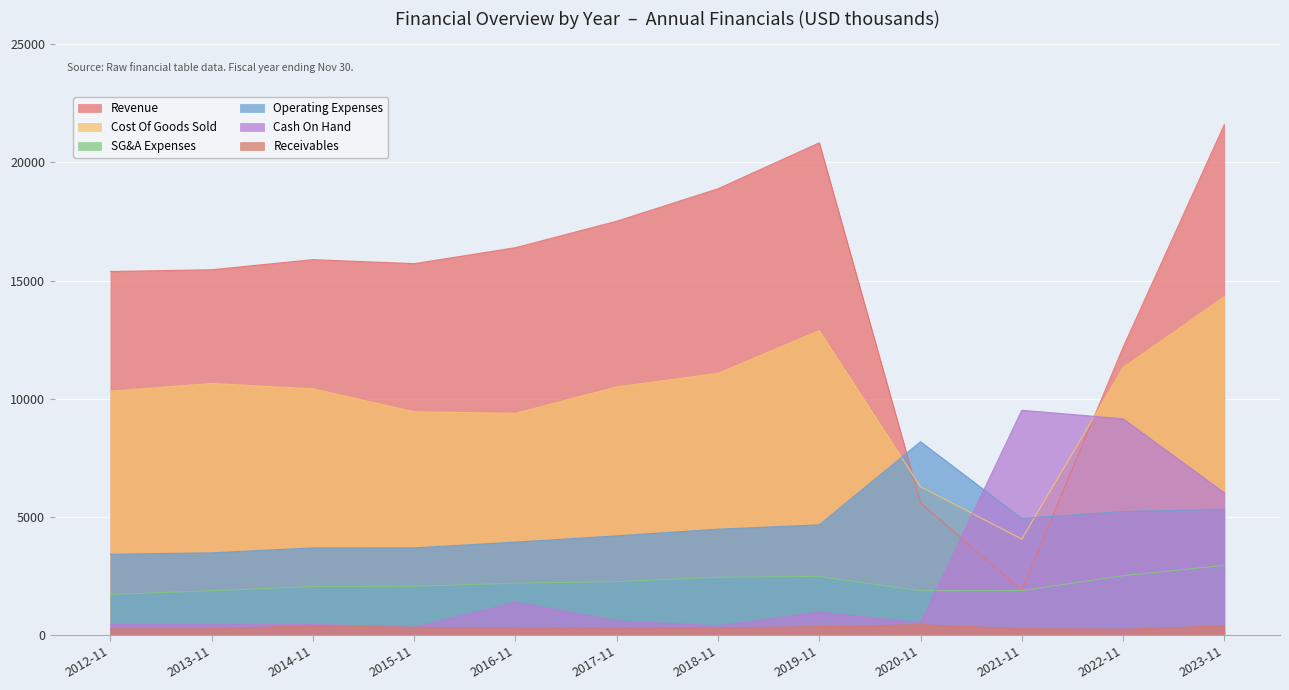

What are all the series names shown in the legend?

Revenue, Cost Of Goods Sold, SG&A Expenses, Operating Expenses, Cash On Hand, Receivables